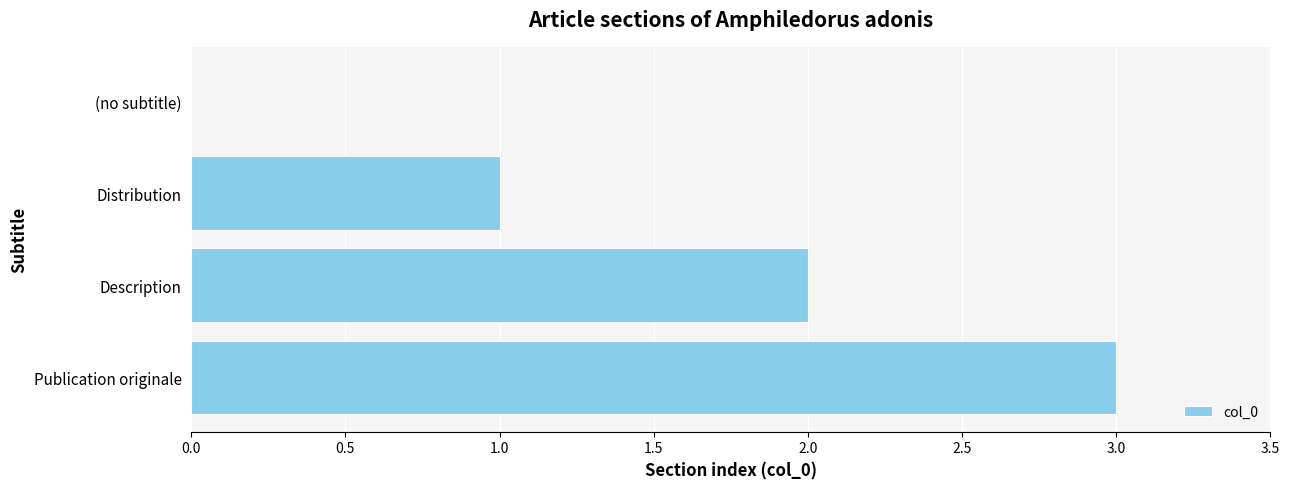

At which label is the value closest to 1?

Distribution